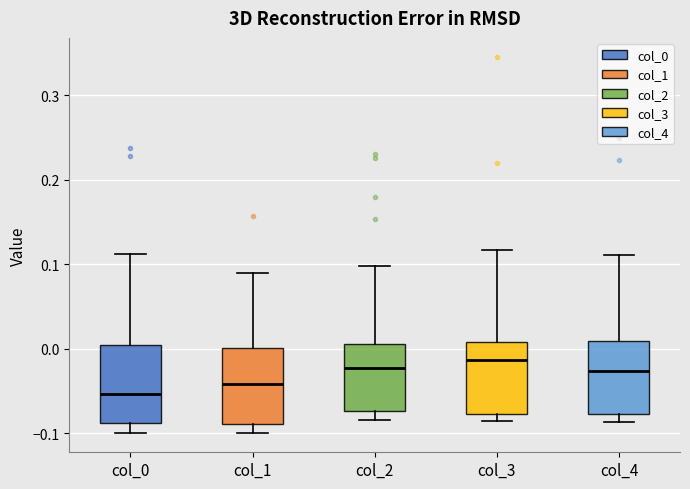

Reading left to right, transcribe this box plot: for each box, give where its median line is, the range the box spans, and where its two whiskers end, as read against the y-axis. The values are not printed on the chart, so give them approximately, as read against the axis.

col_0: median -0.05, box -0.09 to 0.00, whiskers -0.10 to 0.11
col_1: median -0.04, box -0.09 to 0.00, whiskers -0.10 to 0.09
col_2: median -0.02, box -0.07 to 0.01, whiskers -0.08 to 0.10
col_3: median -0.01, box -0.08 to 0.01, whiskers -0.09 to 0.12
col_4: median -0.03, box -0.08 to 0.01, whiskers -0.09 to 0.11